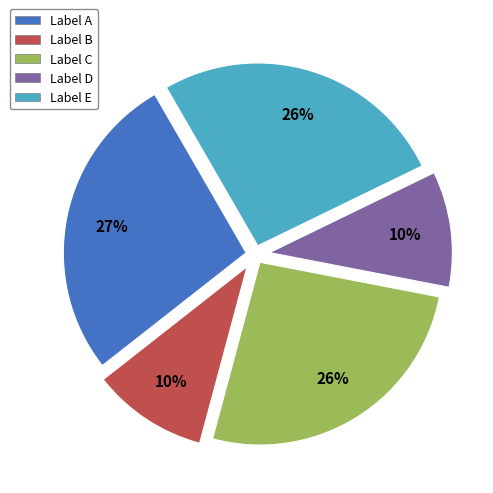

To the nearest percent, what is the difference between the largest and smallest slice percentages?

17%